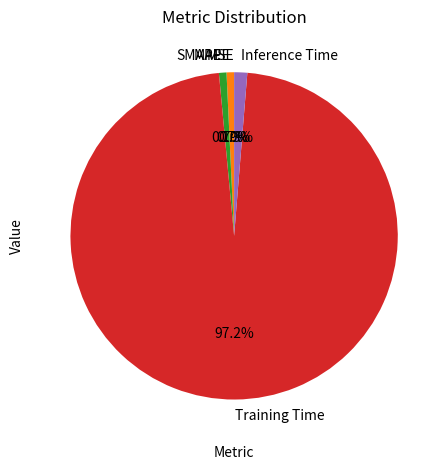

Which slice is the largest?

Training Time